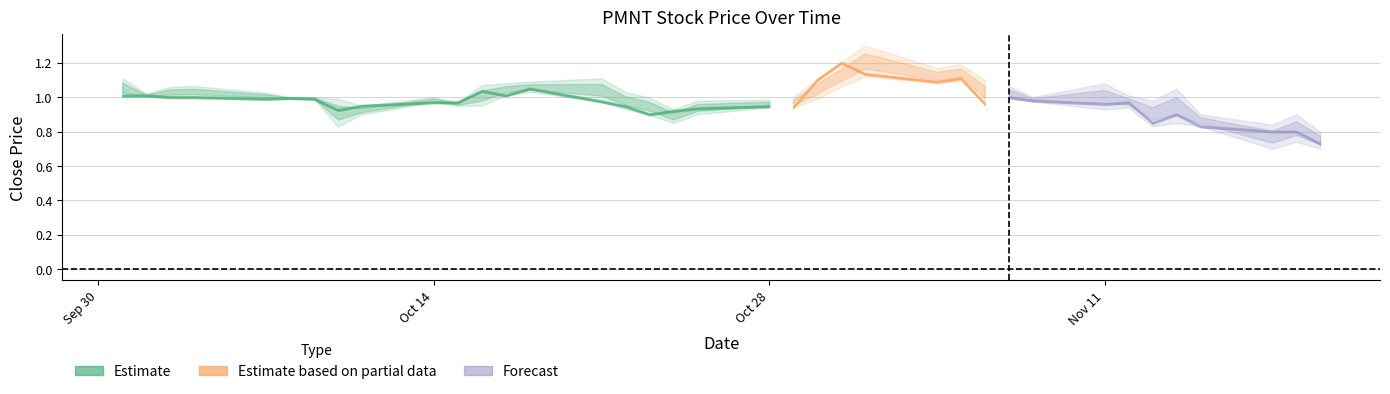

What is the highest value of the High series?

1.3